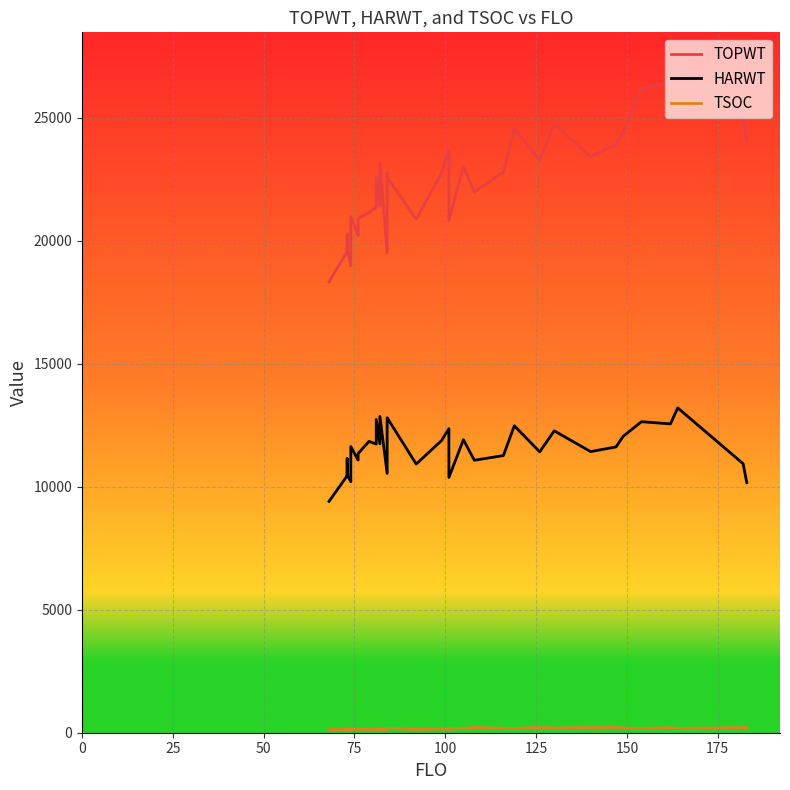

True or false: TSOC and HARWT intersect in this chart.

False